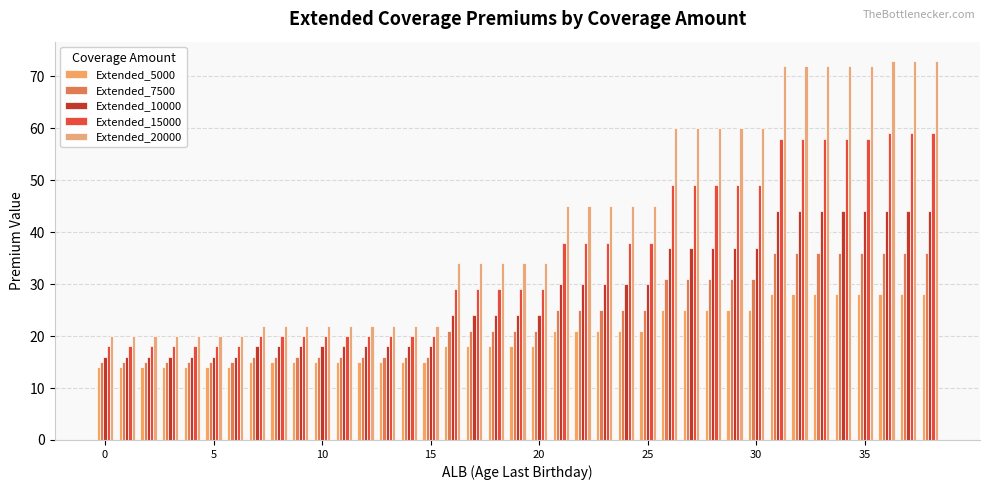

What is the value of the Extended_20000 bar at the 16th from the left?

22